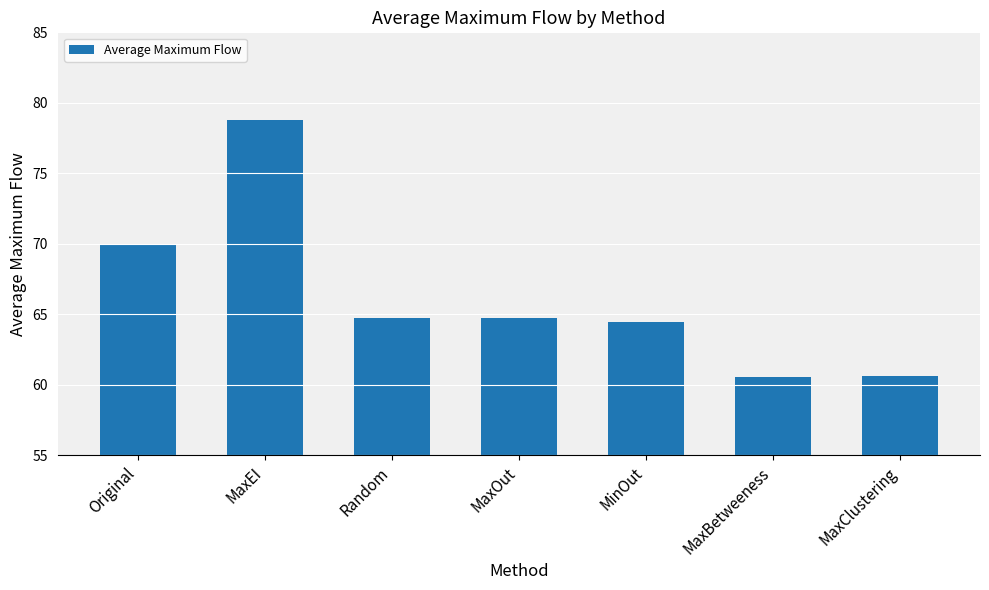

Which label corresponds to the largest value in the chart?

MaxEI